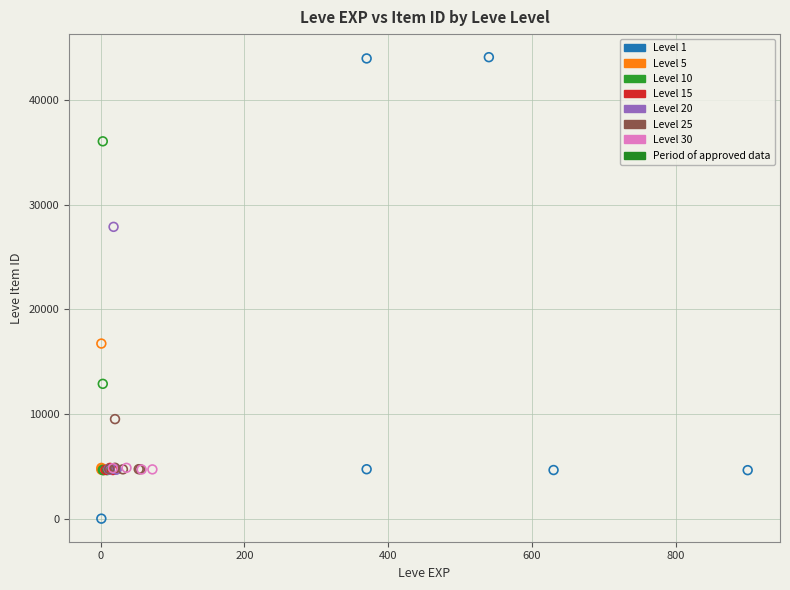

Which series has the largest Y range (max minus min)?

Level 1